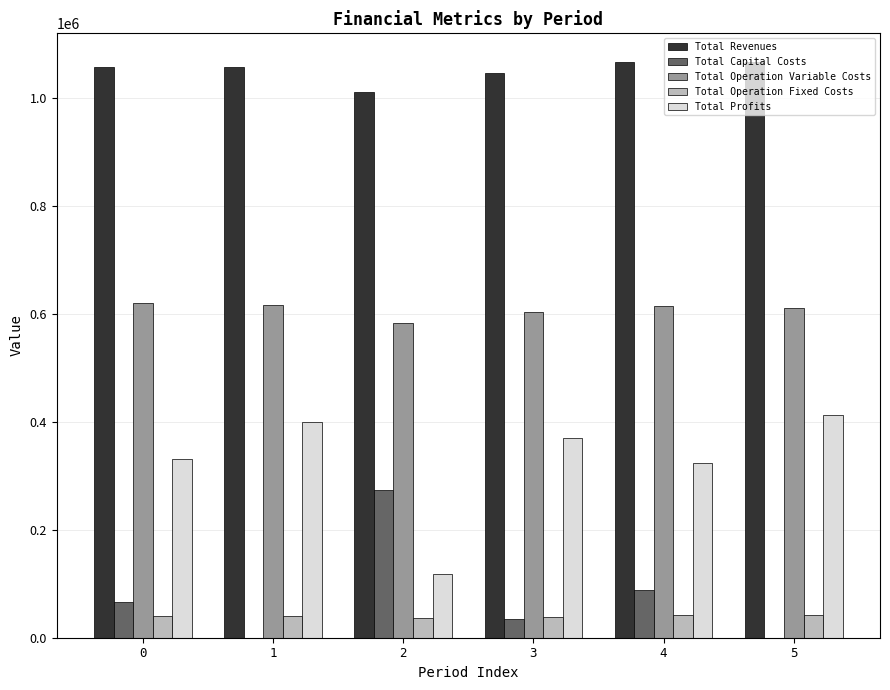

What is the sum of all Total Capital Costs values?

461600.0